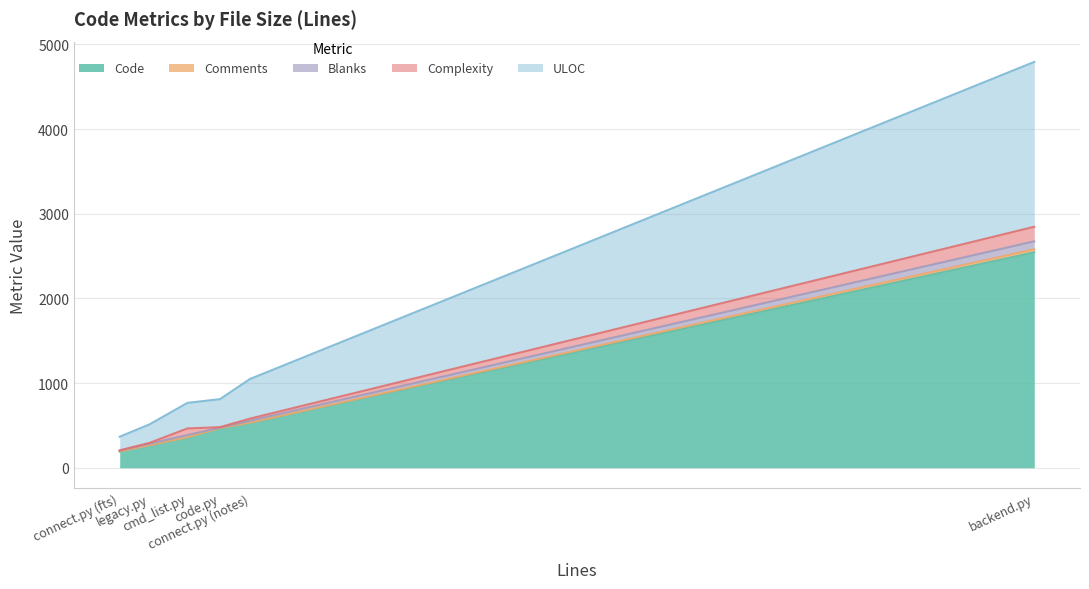

What is the highest value of the Code series?

2545